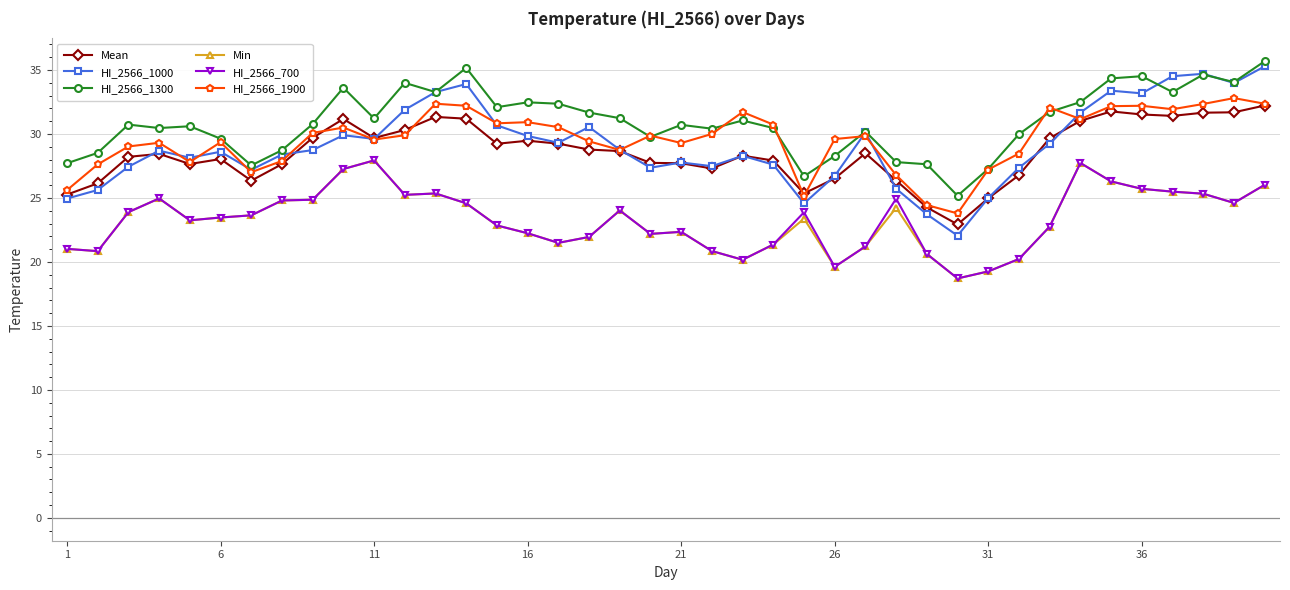

True or false: Min and HI_2566_1300 intersect in this chart.

False